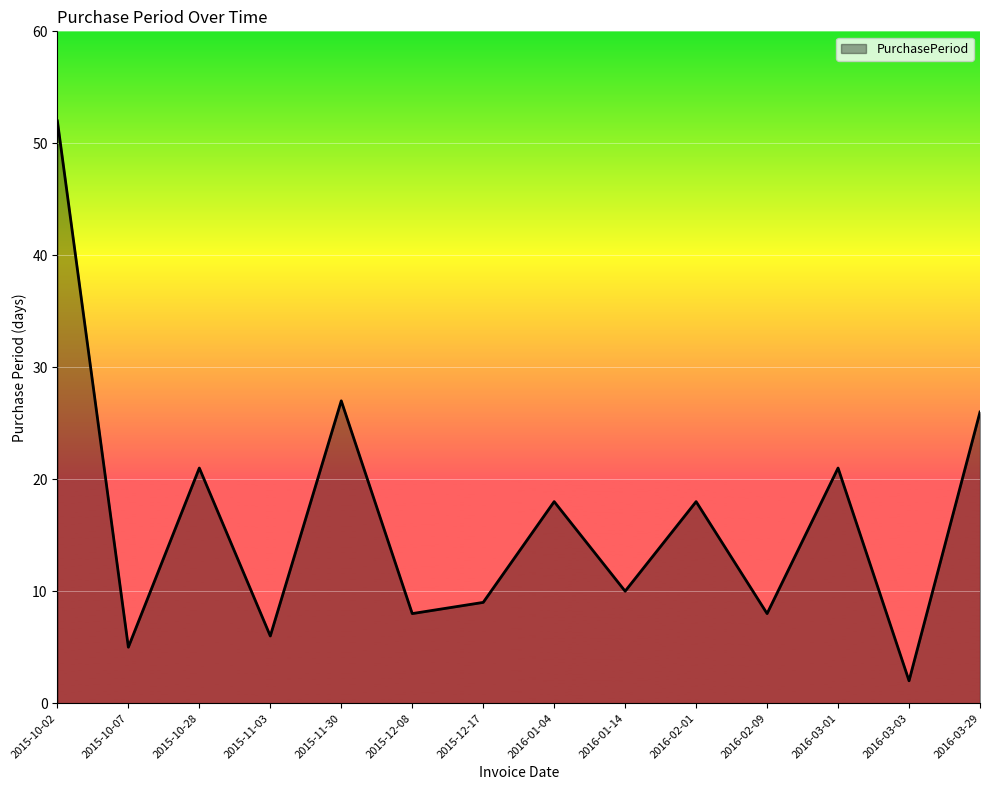

At which category does the data reach its first local valley?

2015-10-07